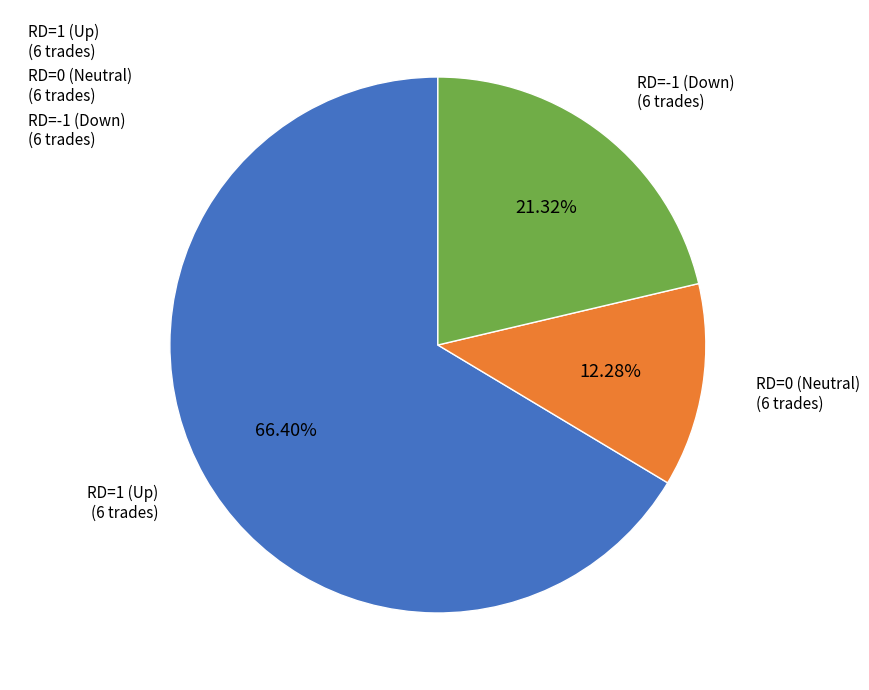

Count the number of slices in the pie.

3